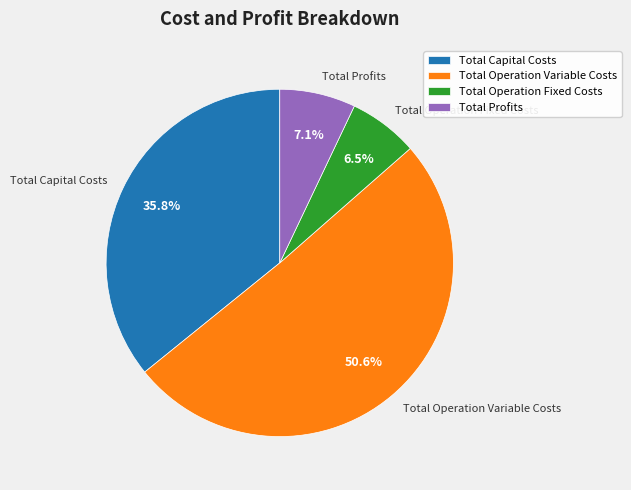

How many segments does this pie chart have?

4